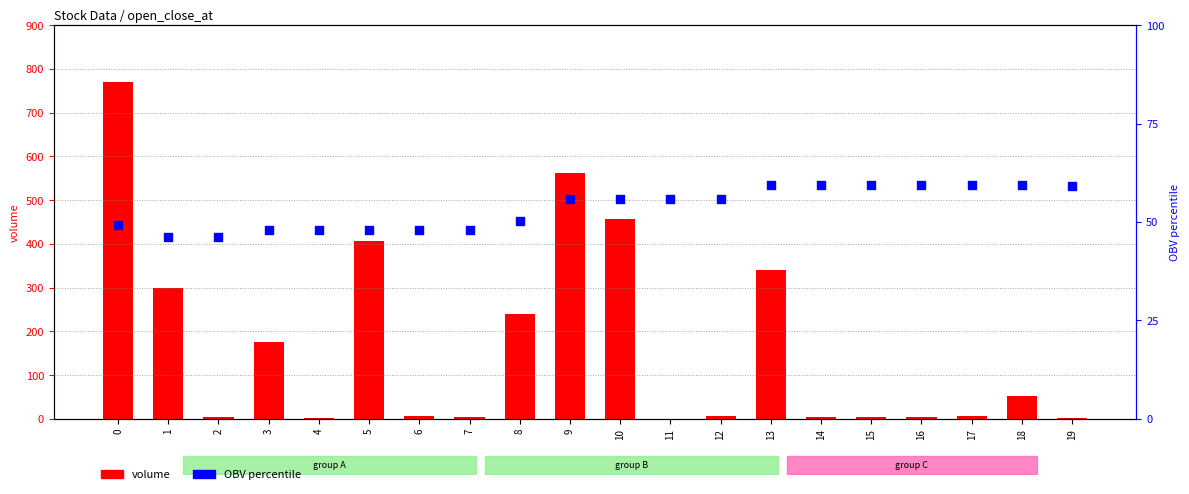

What is the total value across all series at 13?

400.3